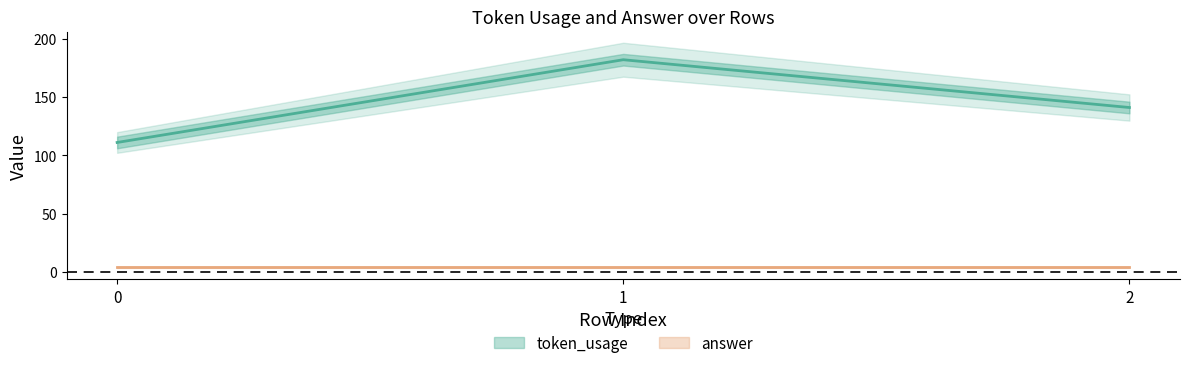

What is the minimum value shown in the chart?

111